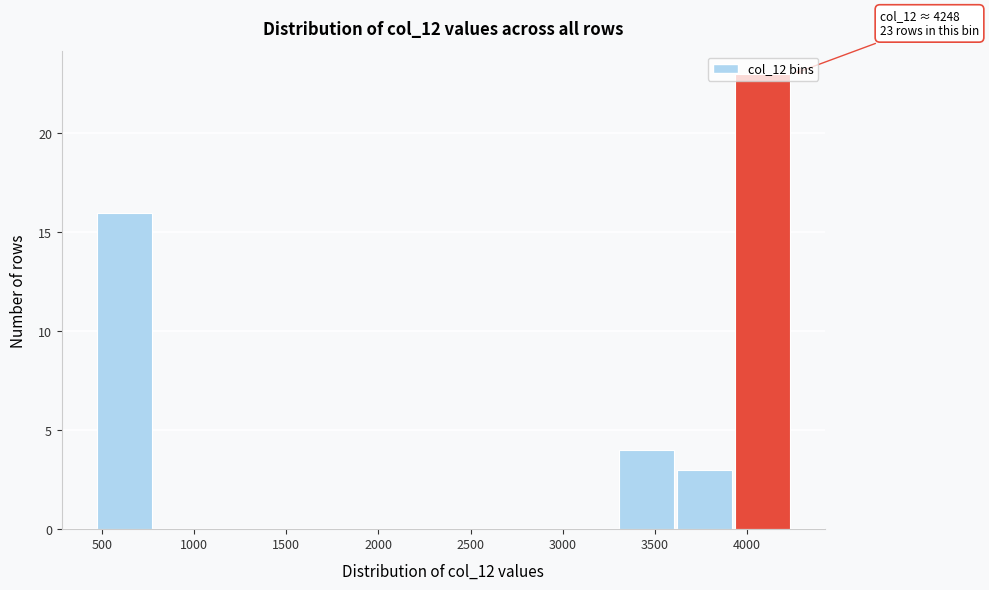

Over which range of the x-axis is the bar tallest?

3950 to 4250